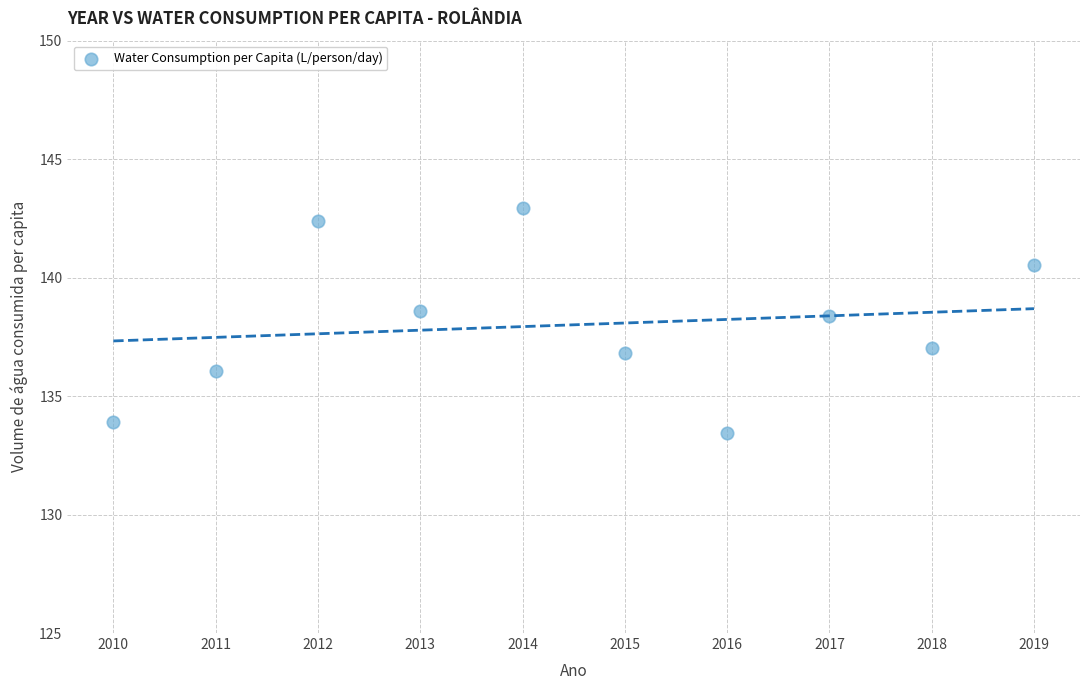

What is the average X value?

2014.5